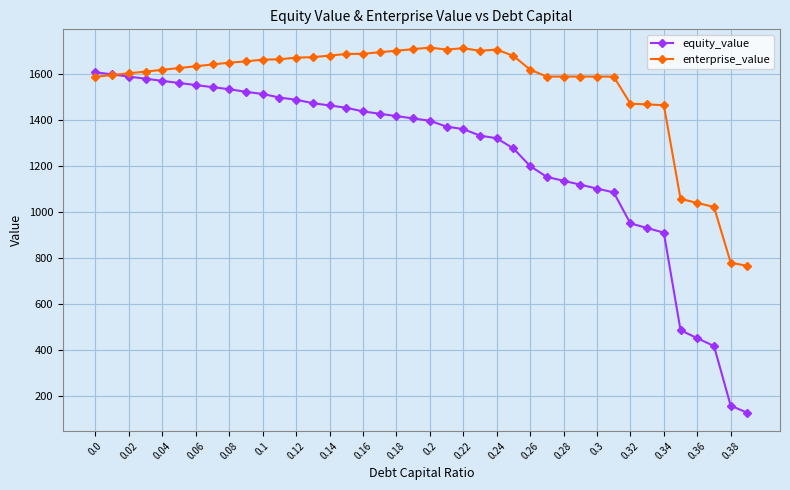

How many categories are shown in the chart?

40